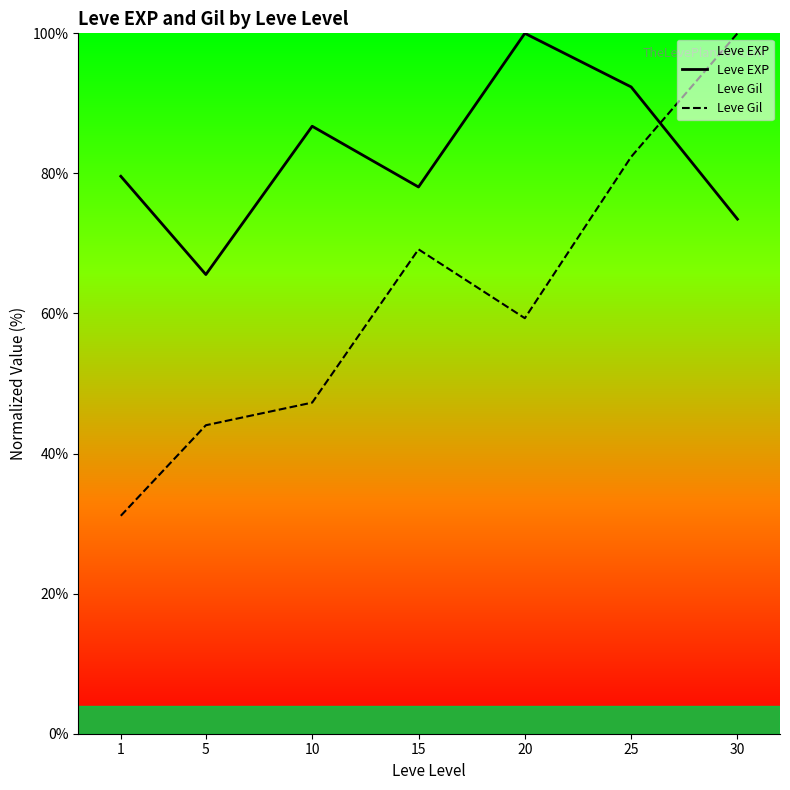

True or false: Leve EXP and Leve Gil intersect in this chart.

True